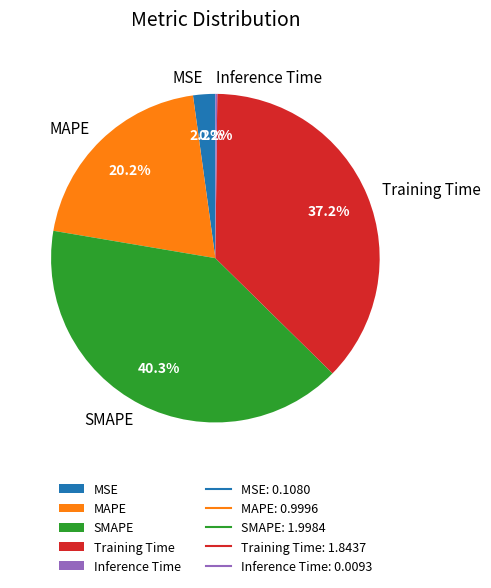

To the nearest percent, what percentage of the pie is SMAPE?

40%